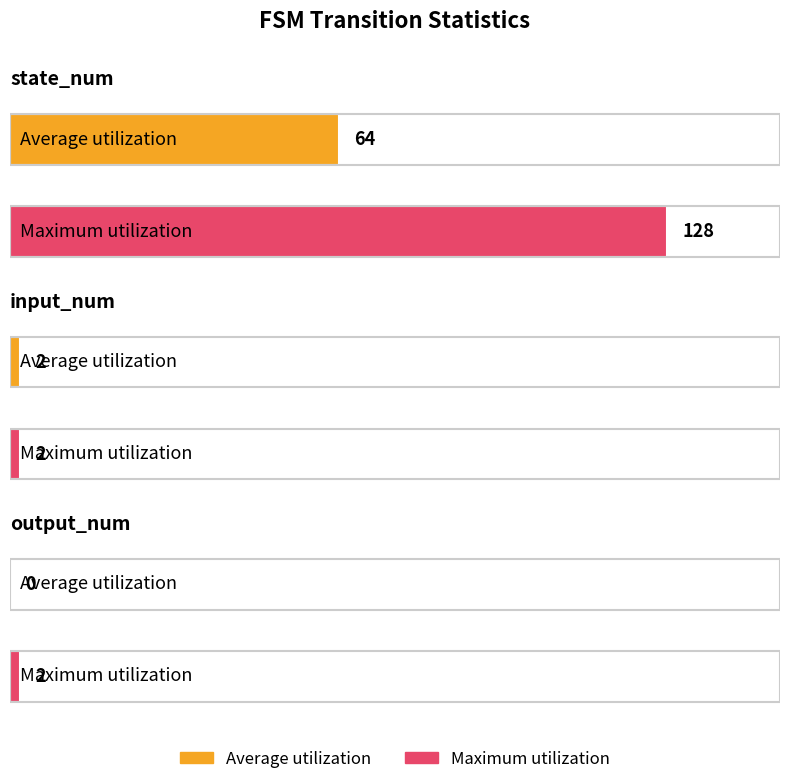

What is the difference between the maximum and minimum values in the Maximum utilization series?

126